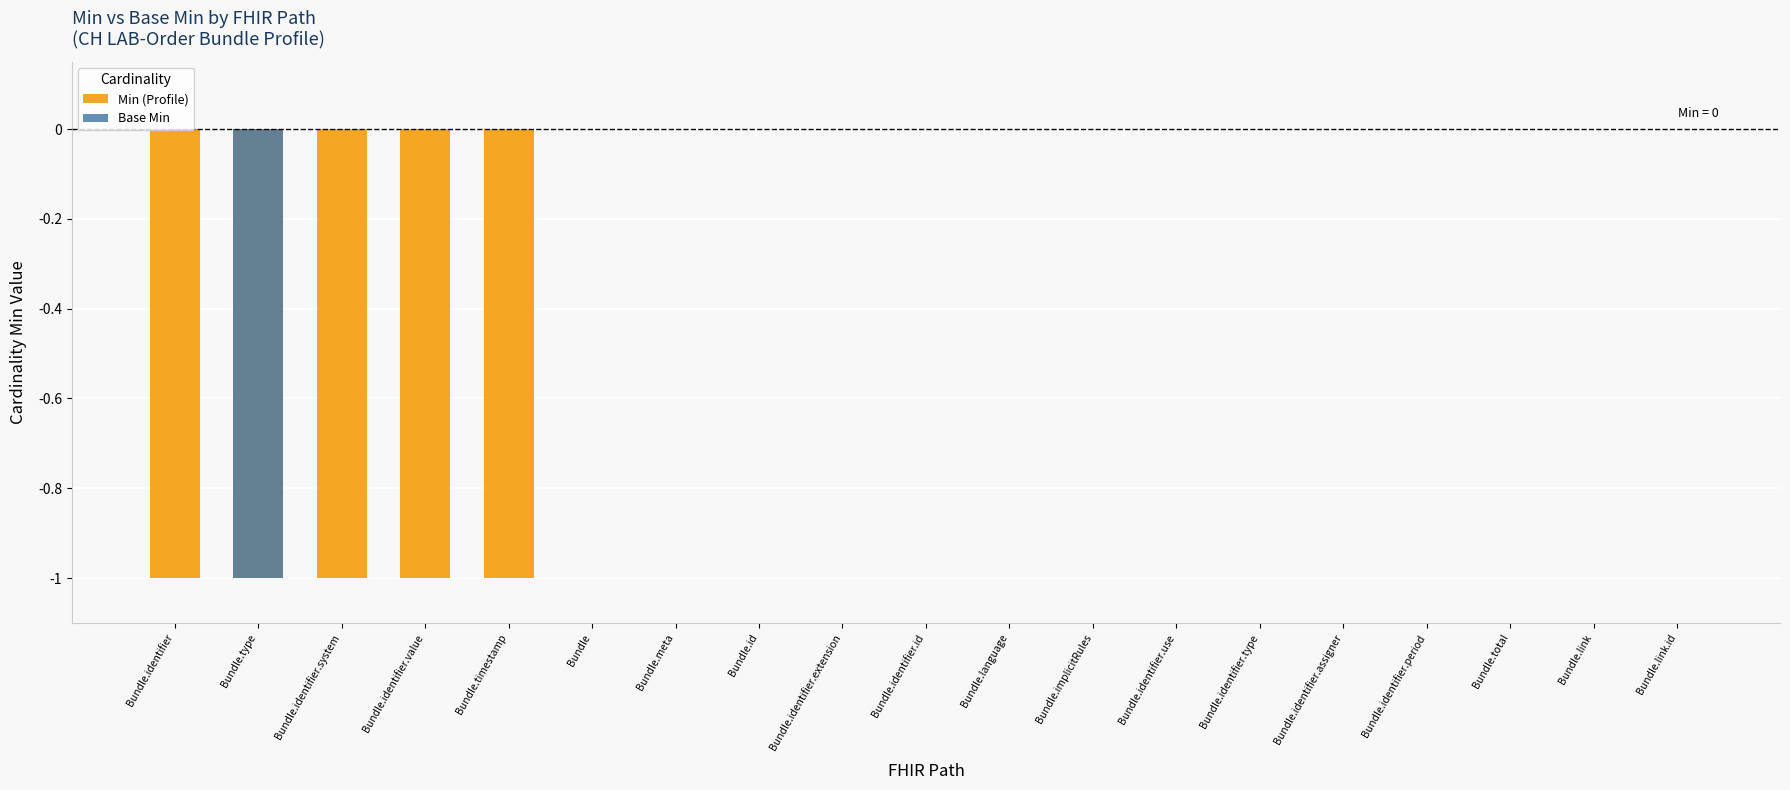

Is it true that Base Min equals 0 at Bundle.identifier.value?

True